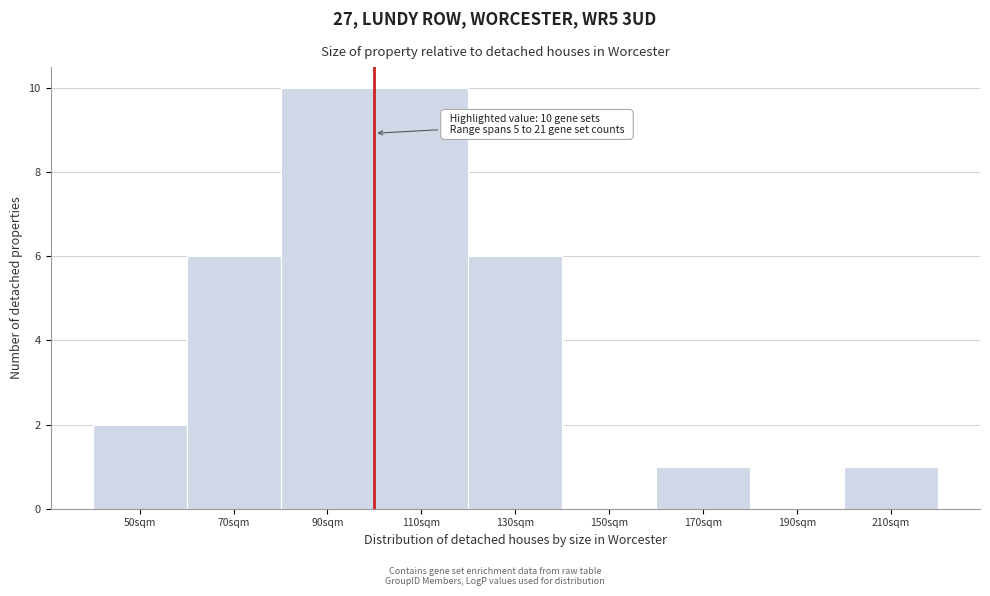

Reading left to right, list all the values displayed in this chart.

50sqm=2	70sqm=6	90sqm=10	110sqm=10	130sqm=6	150sqm=0	170sqm=1	190sqm=0	210sqm=1